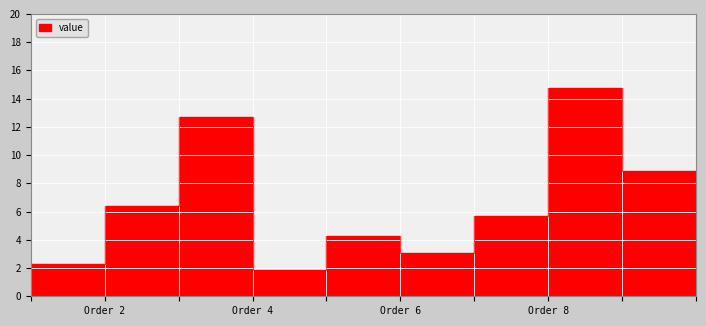

What is the value of the 8th point from the left?

14.8